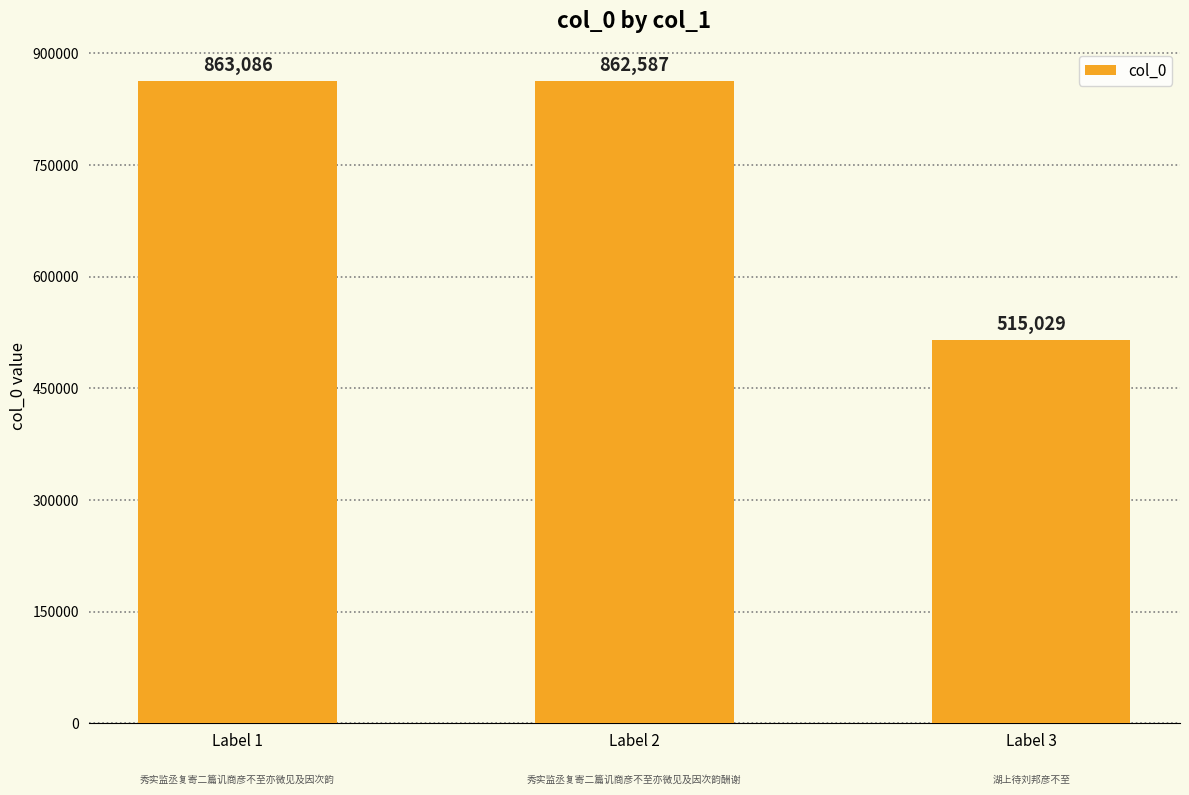

Reading right to left, what are all the values shown in this chart?

515029	862587	863086